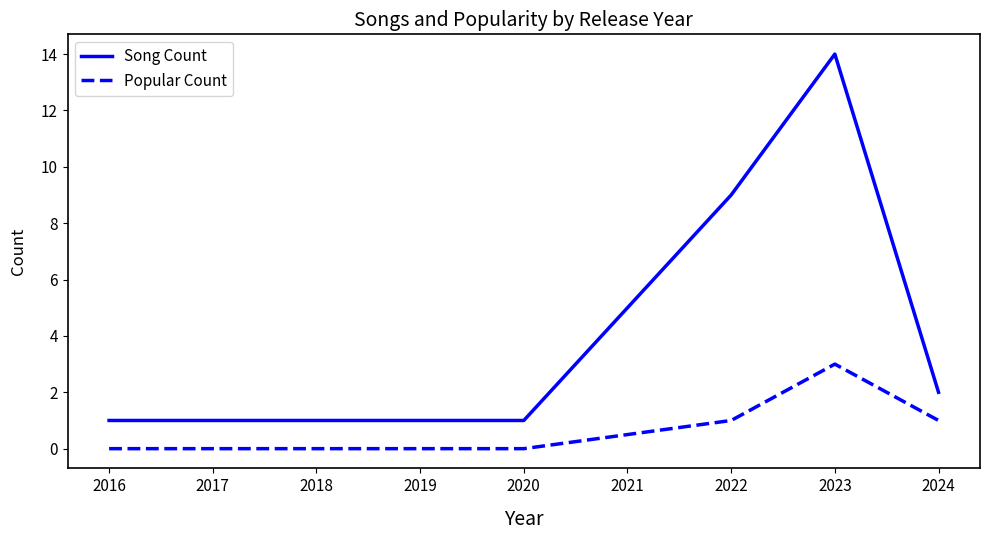

What is the highest value of the Song Count series?

14